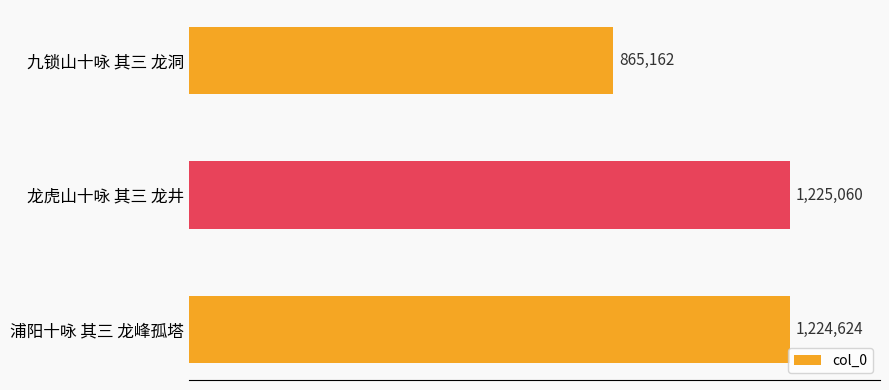

List the labels in order of value, smallest first.

九锁山十咏 其三 龙洞, 浦阳十咏 其三 龙峰孤塔, 龙虎山十咏 其三 龙井